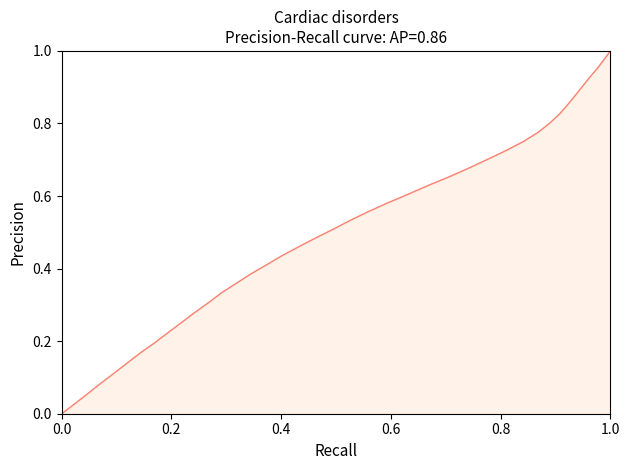

Does the chart have visible grid lines?

No